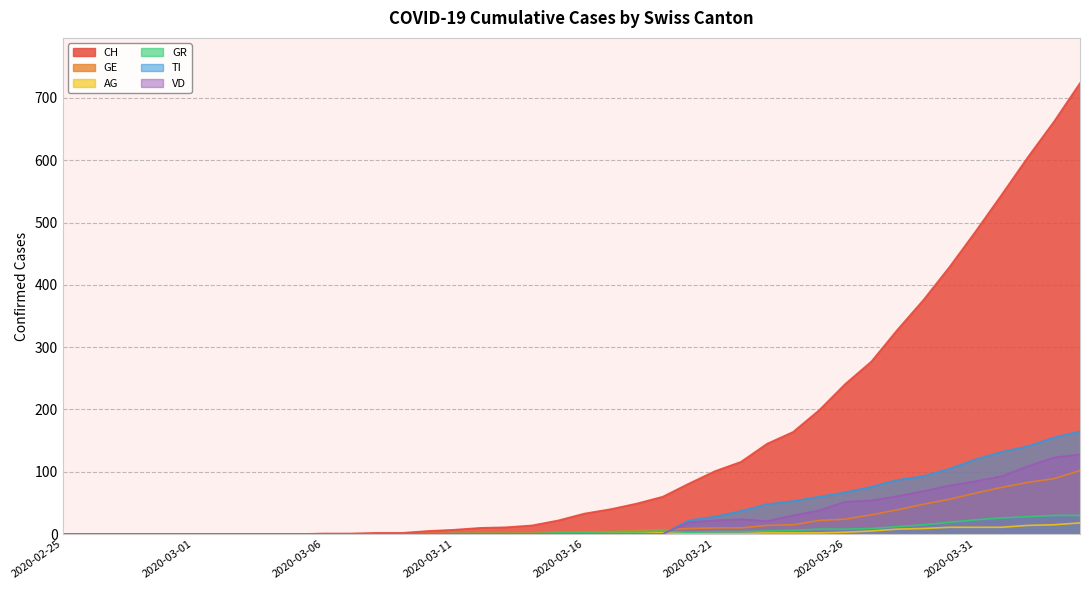

The CH series shows 144 at 2020-03-27. True or false?

False